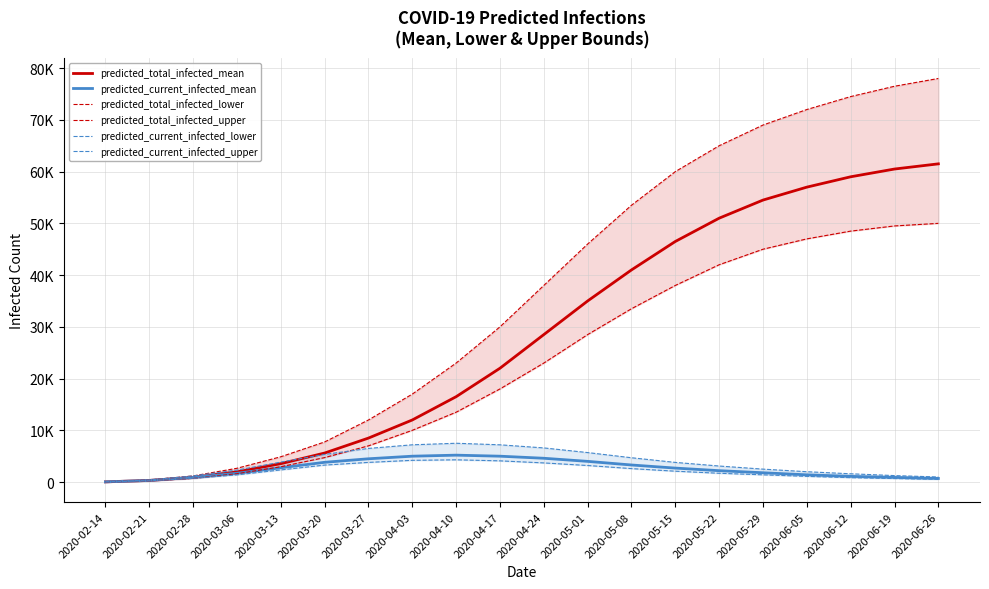

What is the sum of the predicted_current_infected_lower values at 2020-06-05 and 2020-04-17?

5200